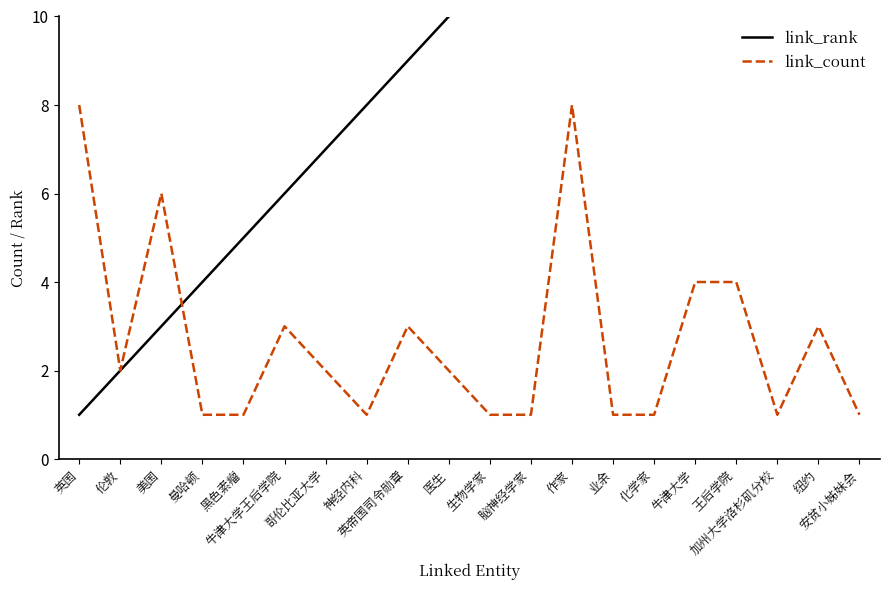

Rank the series by their maximum value, from lowest to highest.

link_count, link_rank